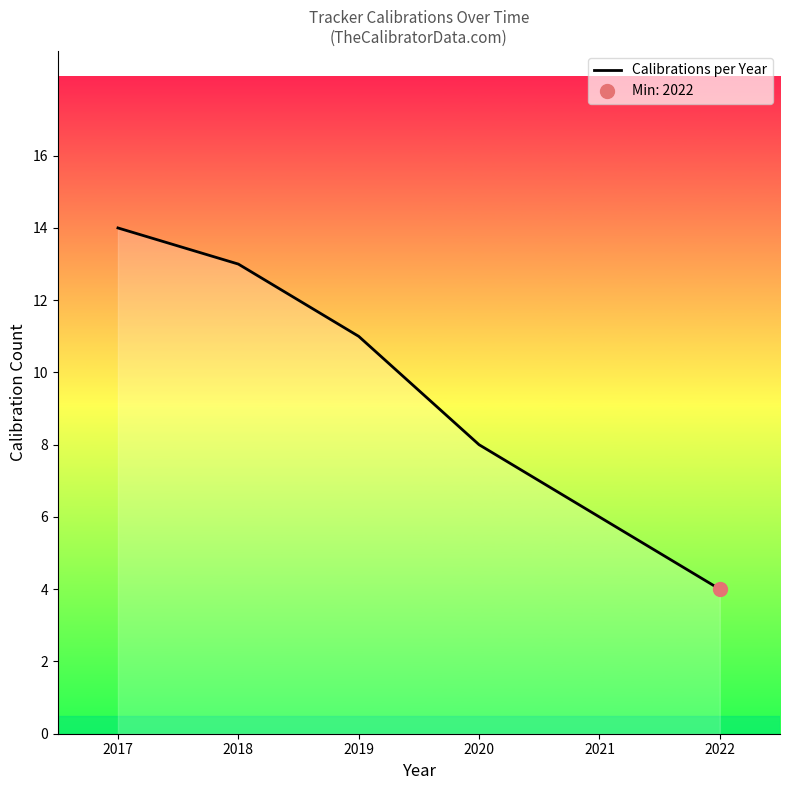

Which has a higher value, 2021 or 2020?

2020